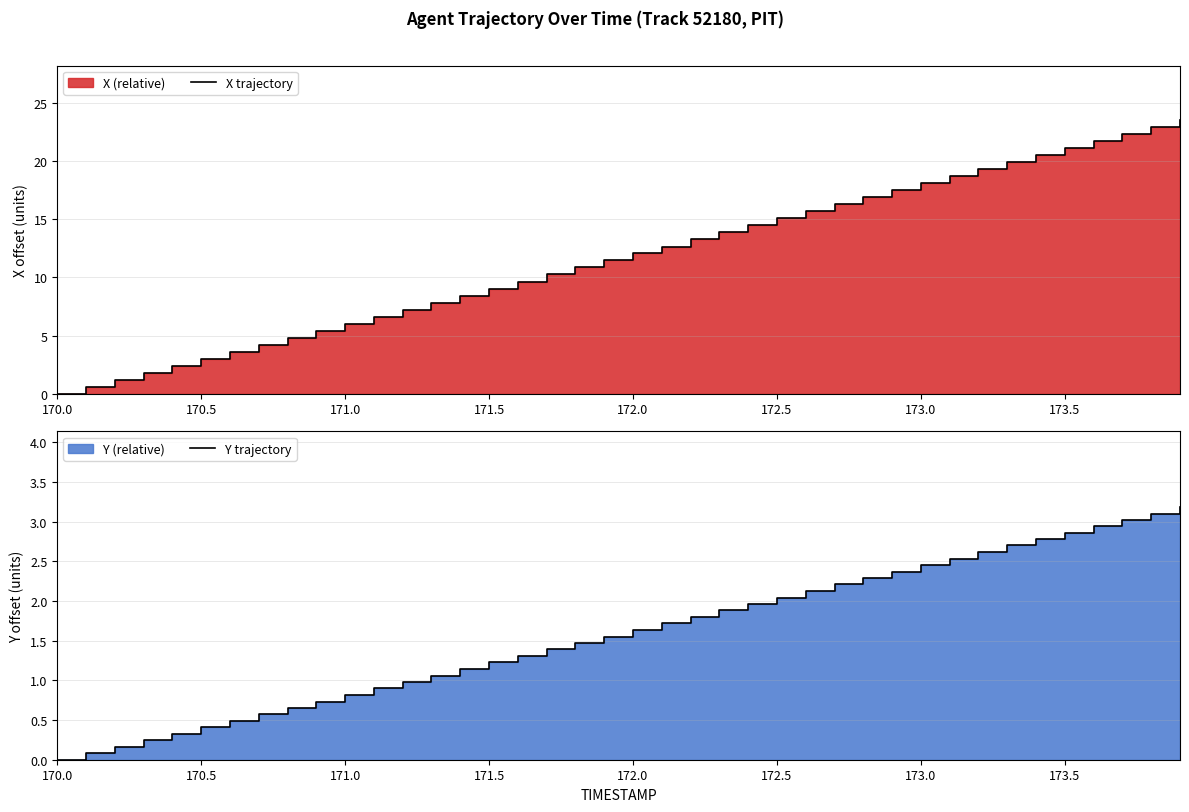

Is the value of X trajectory at 170.5 greater than the value of Y trajectory at 172.5?

Yes